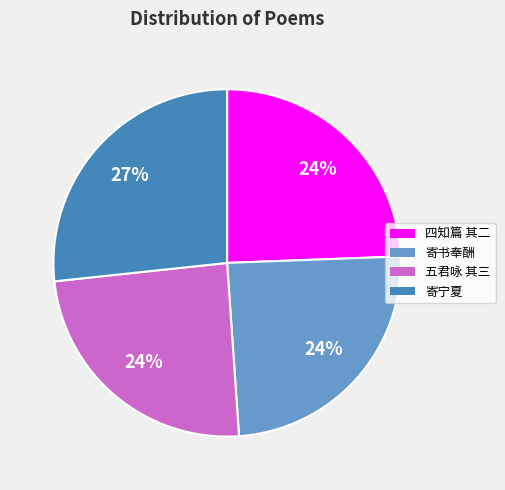

Approximately how many times larger is the value at 五君咏 其三 compared to 寄书奉酬?

1.0